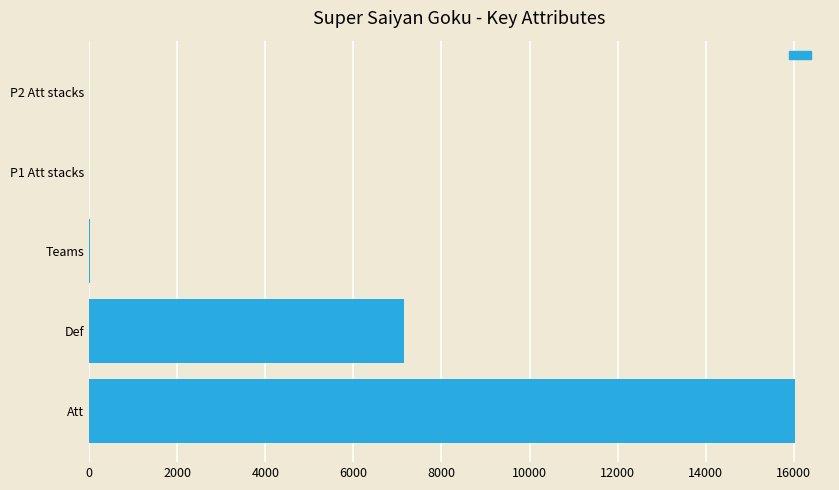

True or false: the data shows 7154 at Def.

True